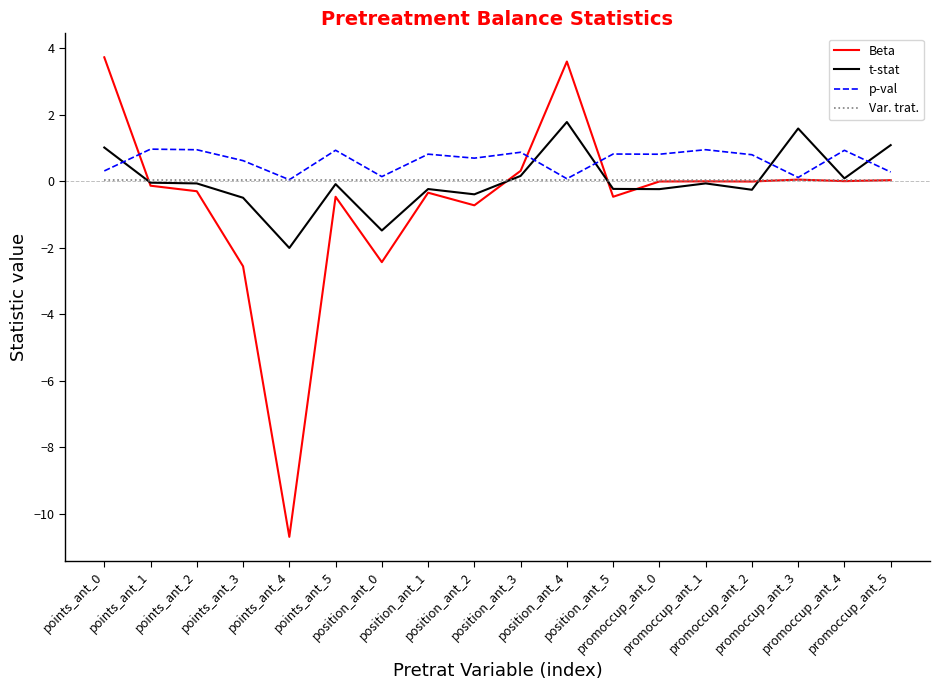

How many times do t-stat and p-val cross each other?

6